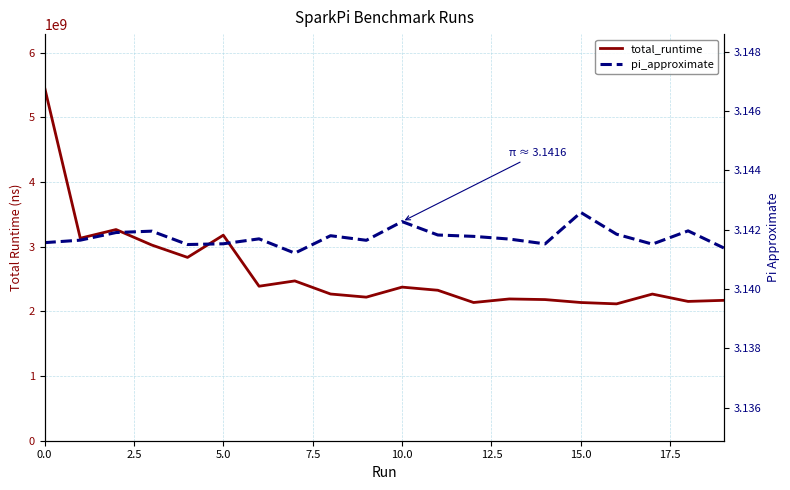

What are all the series names shown in the legend?

total_runtime, pi_approximate